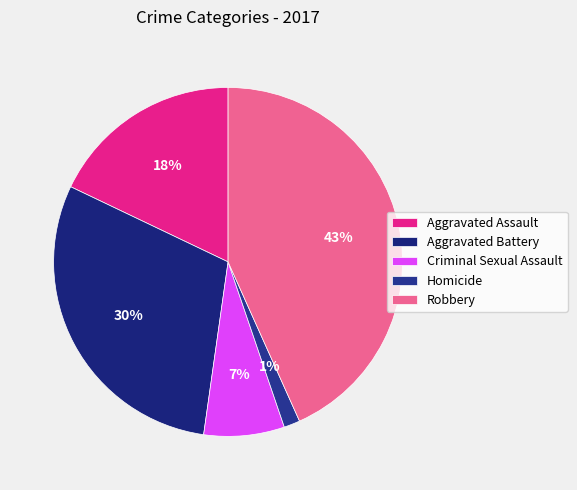

True or false: Criminal Sexual Assault accounts for 2% of the total.

False